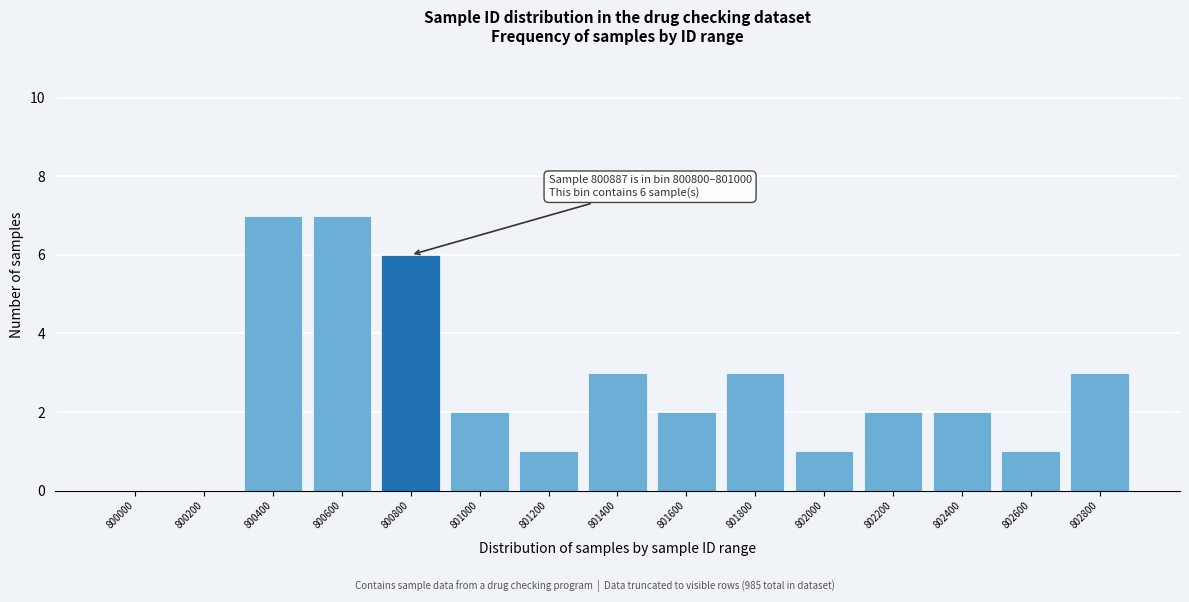

Reading right to left, transcribe all the data shown in this chart.

802800=3	802600=1	802400=2	802200=2	802000=1	801800=3	801600=2	801400=3	801200=1	801000=2	800800=6	800600=7	800400=7	800200=0	800000=0